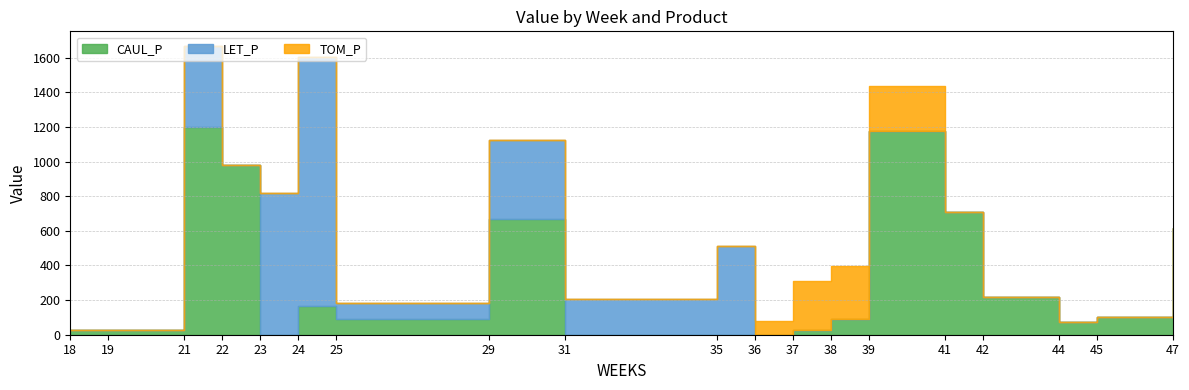

Where is LET_P nearest to the value 718?

23